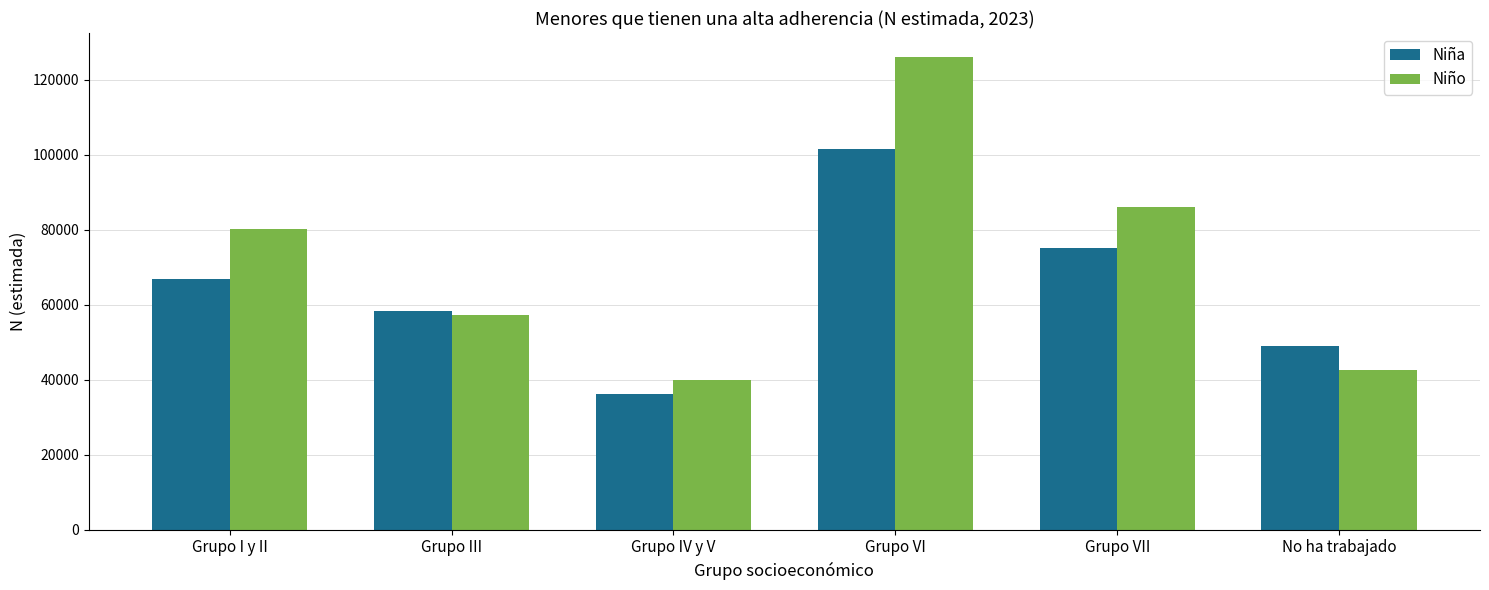

Which series changed the most between Grupo I y II and Grupo IV y V?

Niño